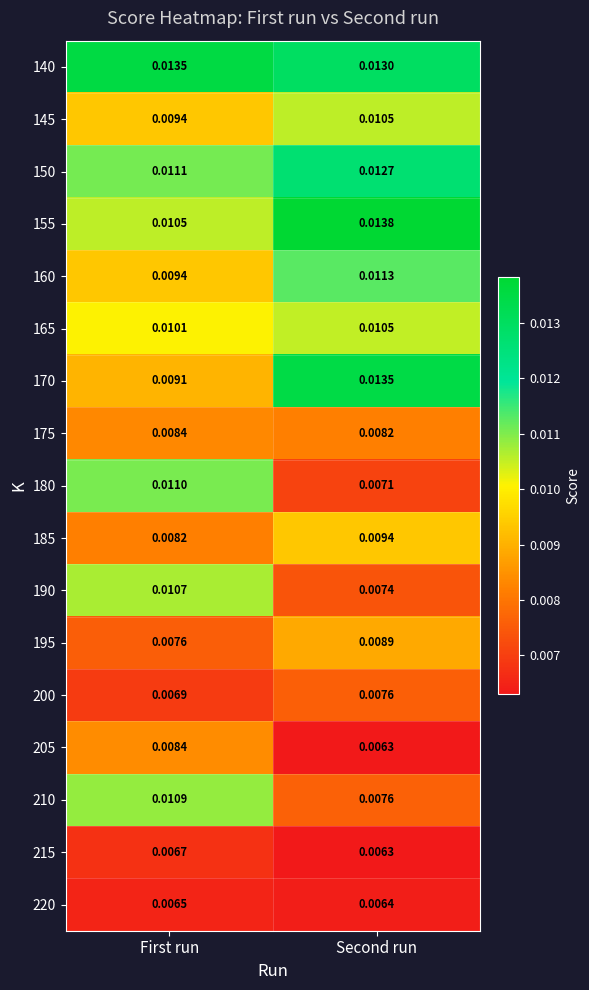

List the labels in order of 170 value, largest first.

Second run, First run